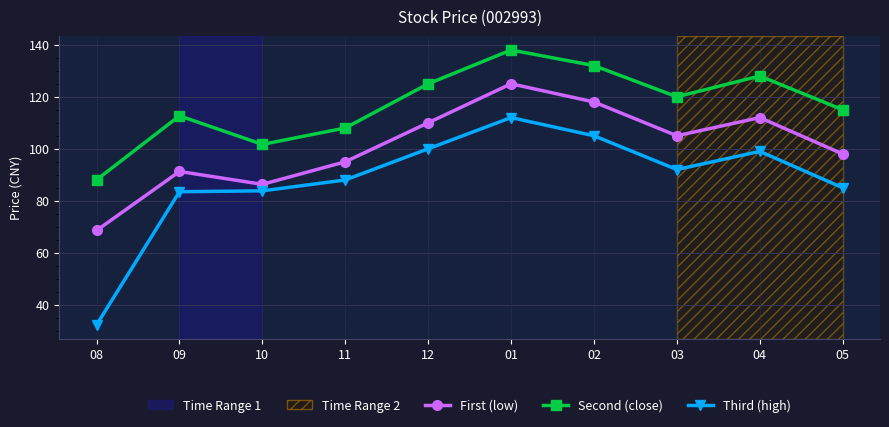

What is the value of the First (low) point at the 10th from the left?

98.0